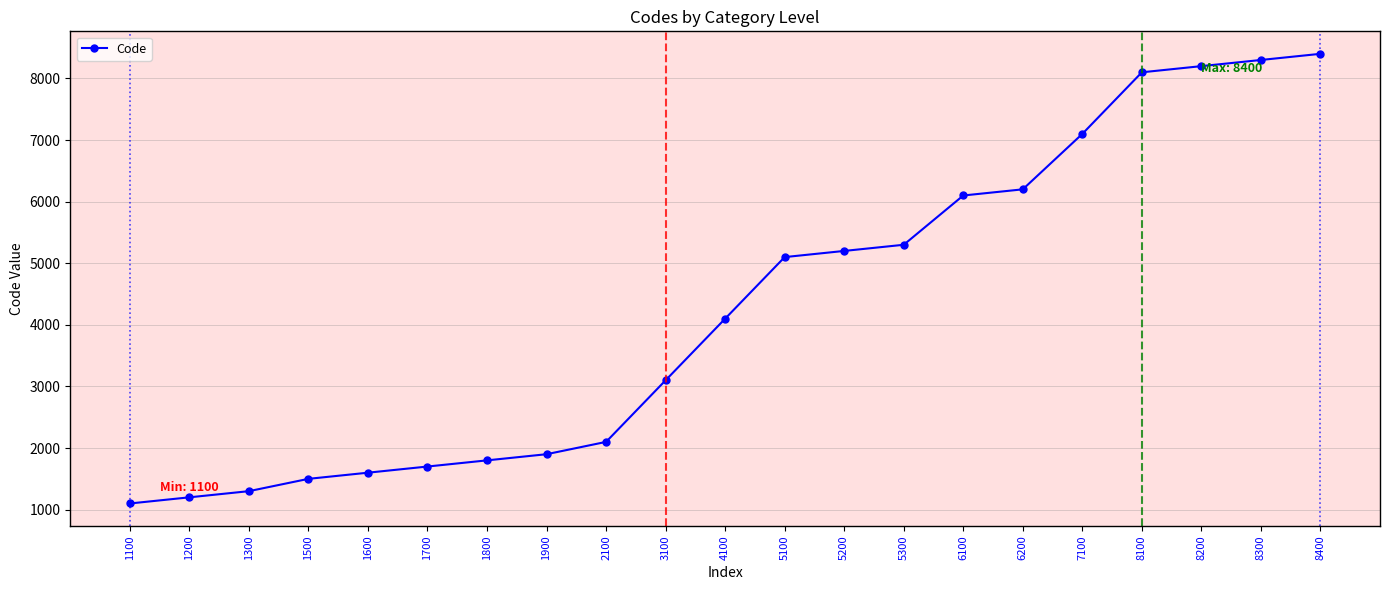

At which label is the value closest to 4750?

5100